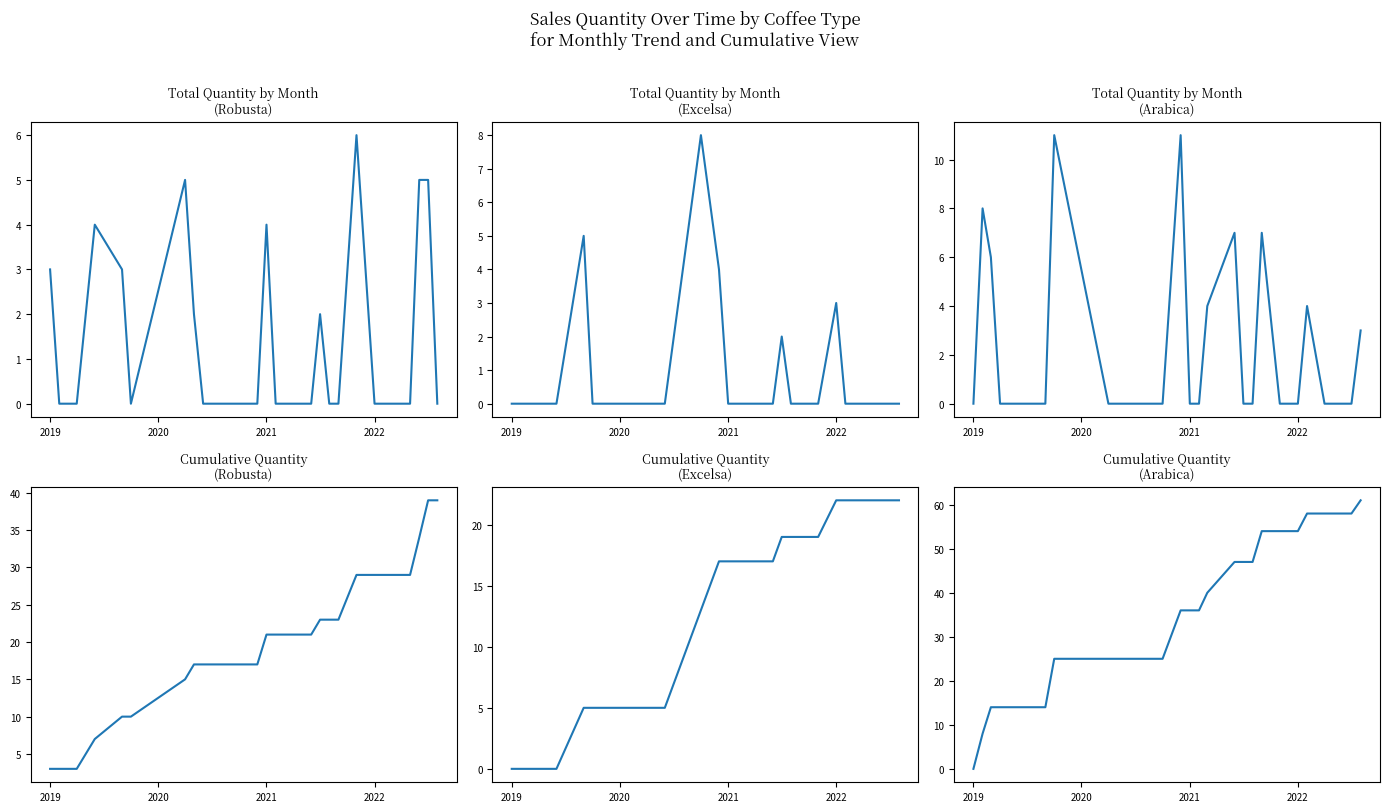

What are all the series names shown in the legend?

Rob, Exc, Ara, Rob cumulative, Exc cumulative, Ara cumulative